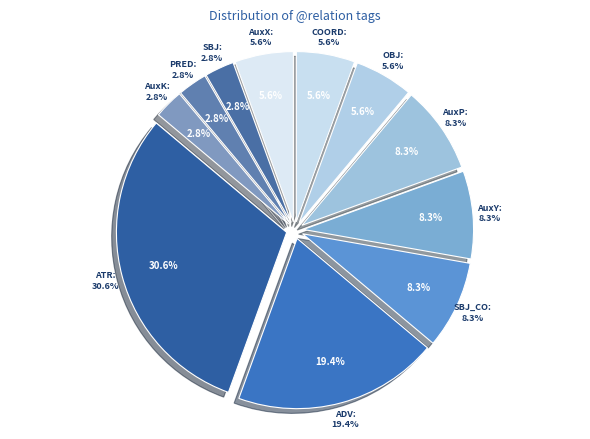

What is the largest slice in the pie chart?

ATR